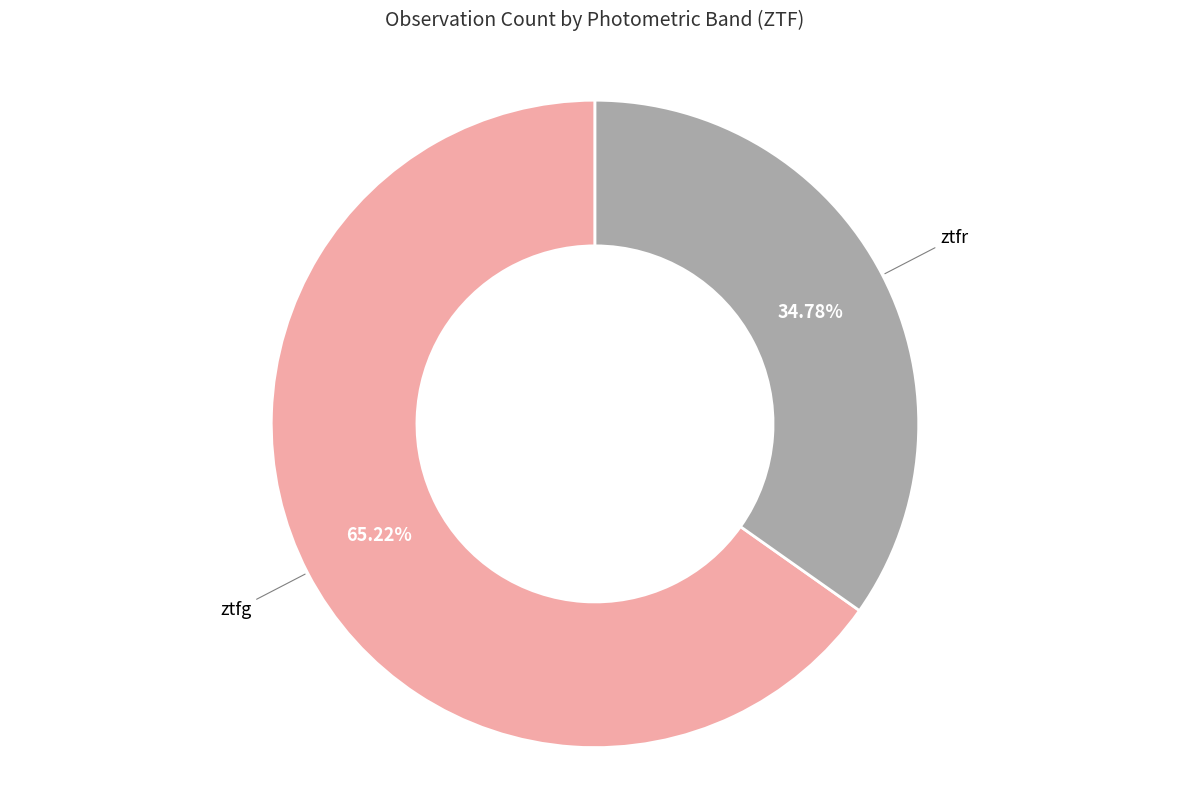

Is there a majority slice in this chart?

Yes